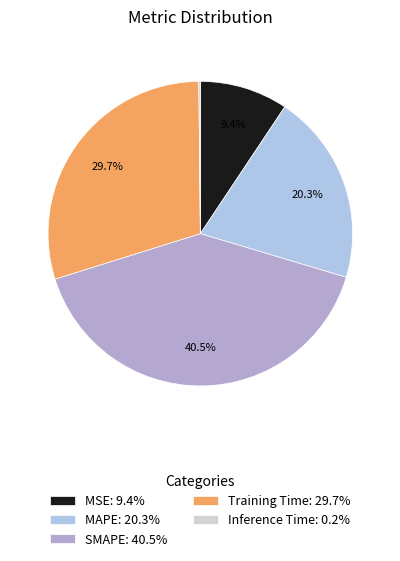

What percentage is the MSE slice, to the nearest percent?

9%